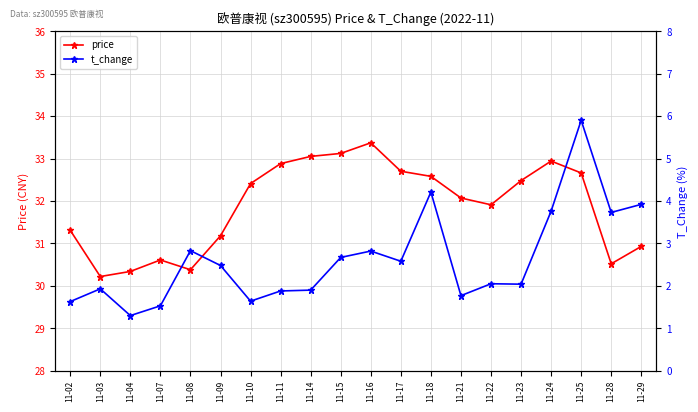

List the labels in order of price value, largest first.

11-16, 11-15, 11-14, 11-24, 11-11, 11-17, 11-25, 11-18, 11-23, 11-10, 11-21, 11-22, 11-02, 11-09, 11-29, 11-07, 11-28, 11-08, 11-04, 11-03